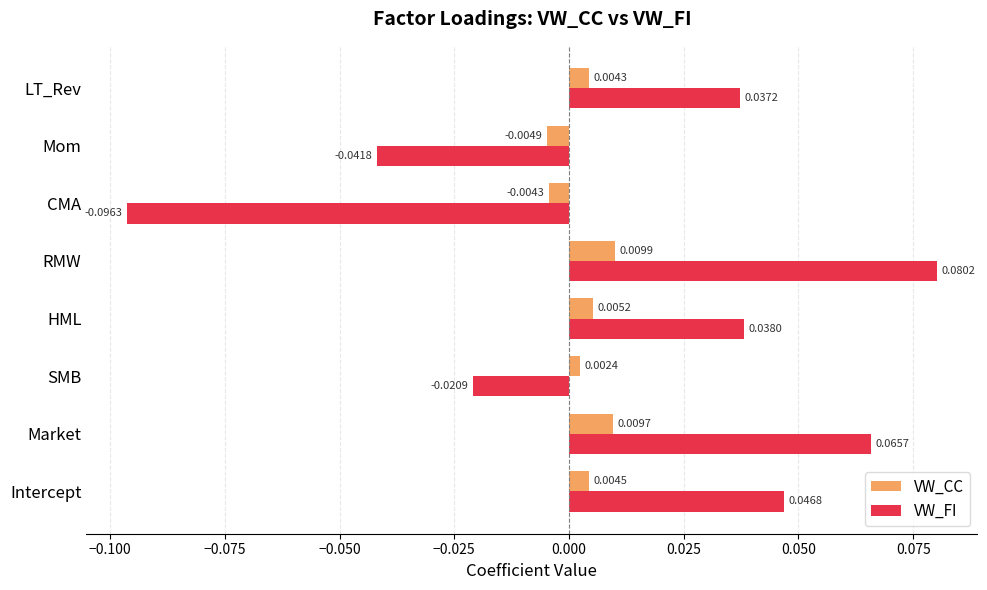

At which label does VW_FI reach its minimum?

CMA